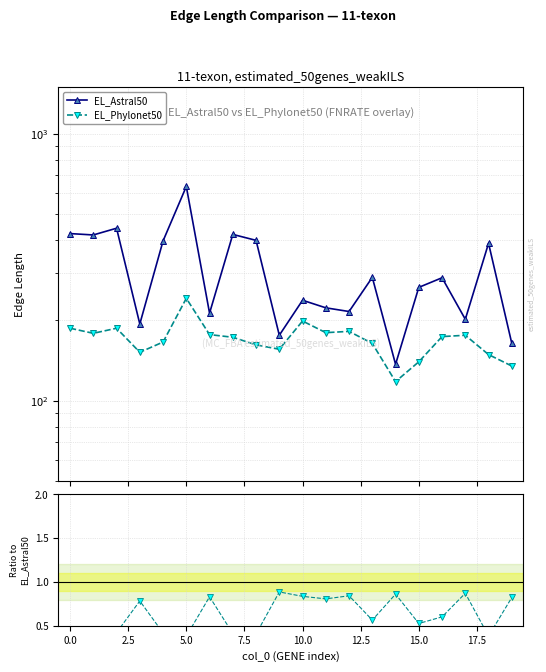

Is this an area chart (filled region under the line)?

No